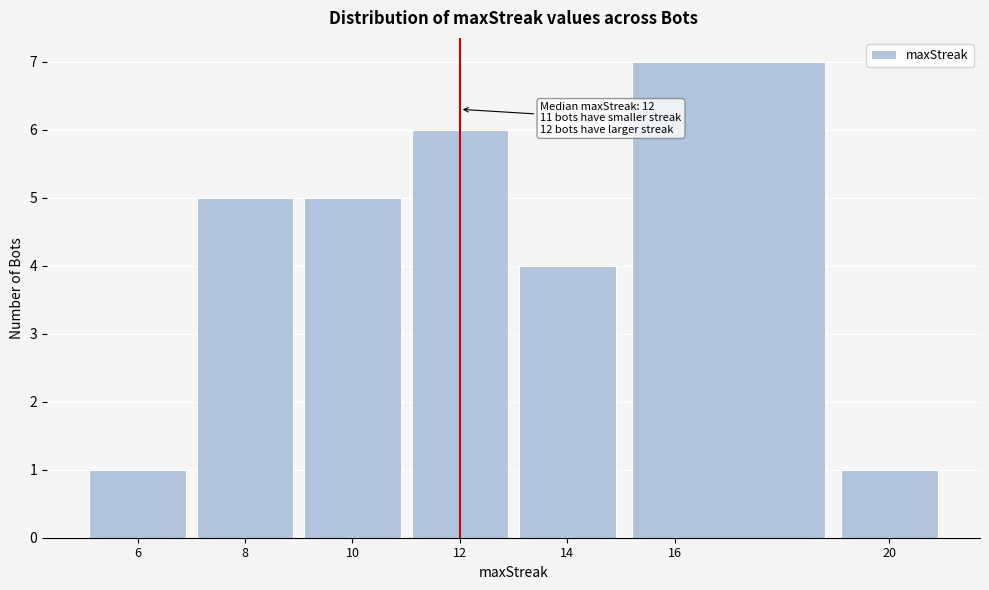

Which range on the x-axis has the tallest bar?

15 to 19